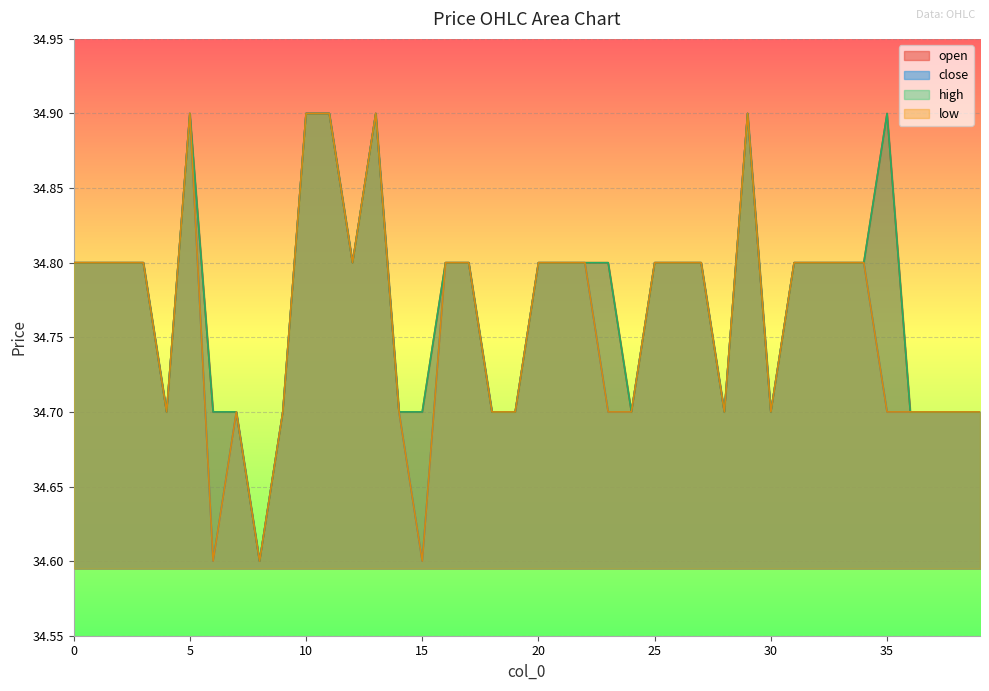

What is the value of the close point at the 14th from the left?

34.9